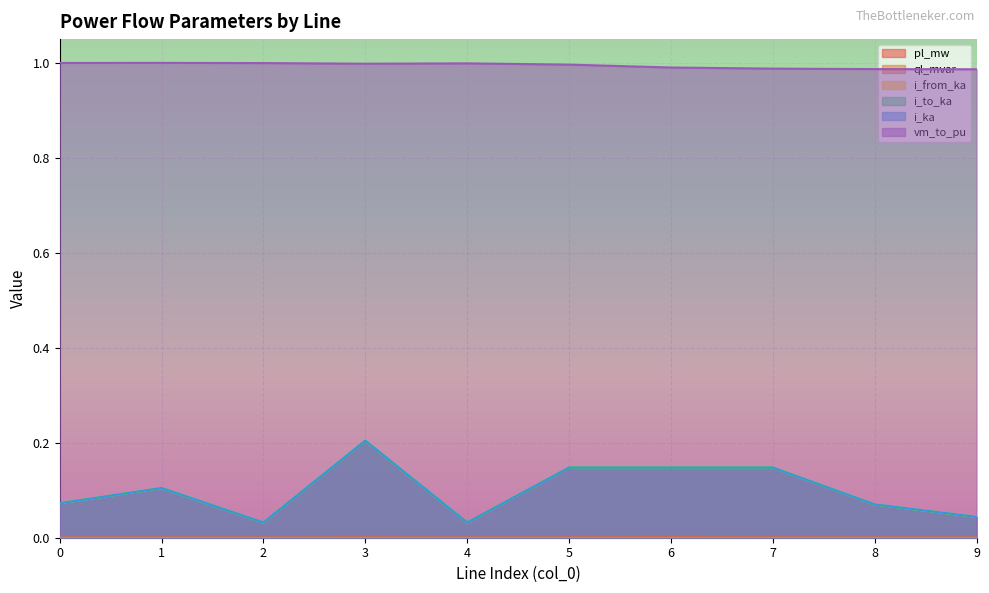

At how many categories does at least one series exceed 0?

10